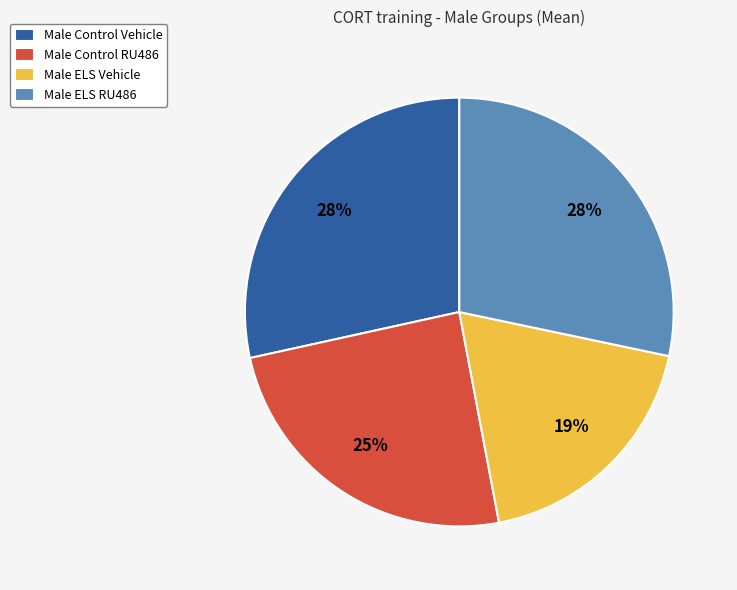

To the nearest percent, what is the combined percentage of Male ELS RU486 and Male ELS Vehicle?

47%